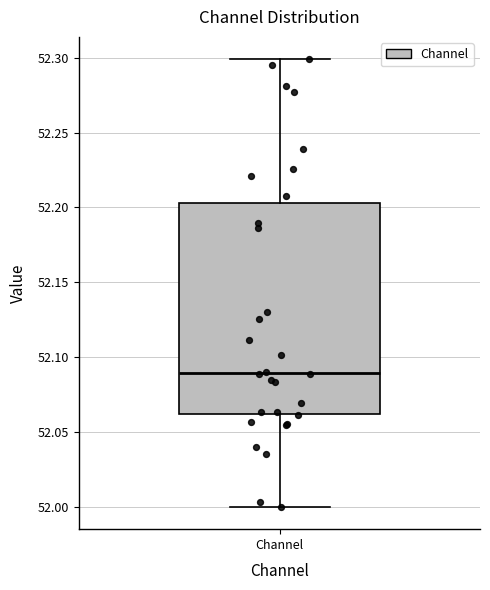

Where is the lower edge of the box for Channel on the y-axis? The values are not printed on the chart, so give them approximately, as read against the axis.

52.060